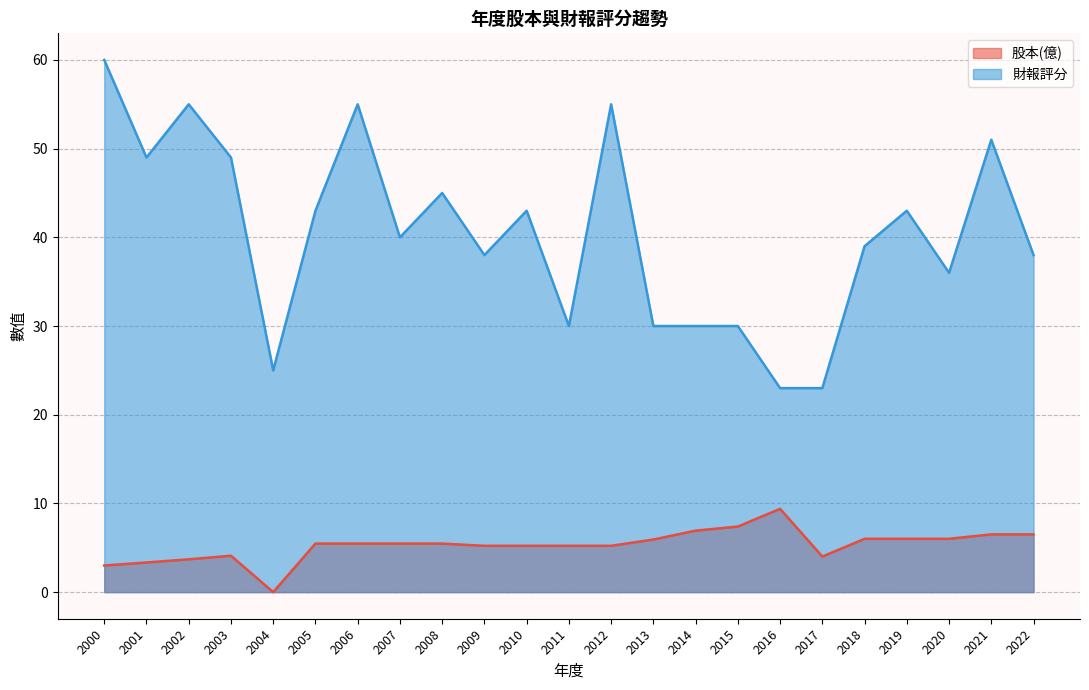

What is the sum of all 股本(億) values?

121.6